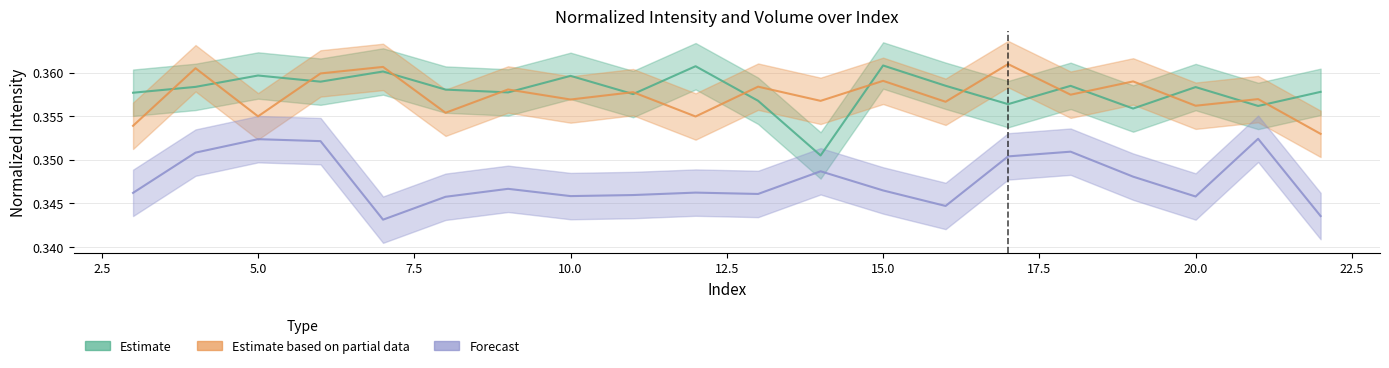

Reading left to right, list all the values displayed in this chart.

Estimate: 0.4	0.4	0.4	0.4	0.4	0.4	0.4	0.4	0.4	0.4	0.4	0.4	0.4	0.4	0.4	0.4	0.4	0.4	0.4	0.4
Estimate based on partial data: 0.4	0.4	0.4	0.4	0.4	0.4	0.4	0.4	0.4	0.4	0.4	0.4	0.4	0.4	0.4	0.4	0.4	0.4	0.4	0.4
Forecast: 0.3	0.4	0.4	0.4	0.3	0.3	0.3	0.3	0.3	0.3	0.3	0.3	0.3	0.3	0.4	0.4	0.3	0.3	0.4	0.3